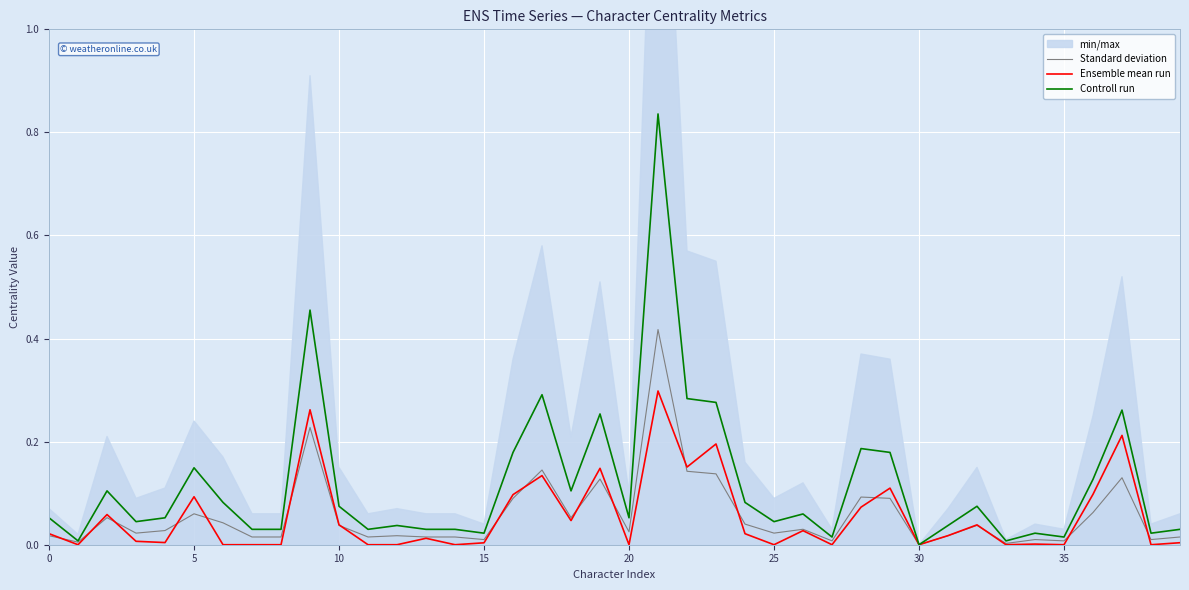

What is the difference between the Ensemble mean run values at 21 and 35?

0.3